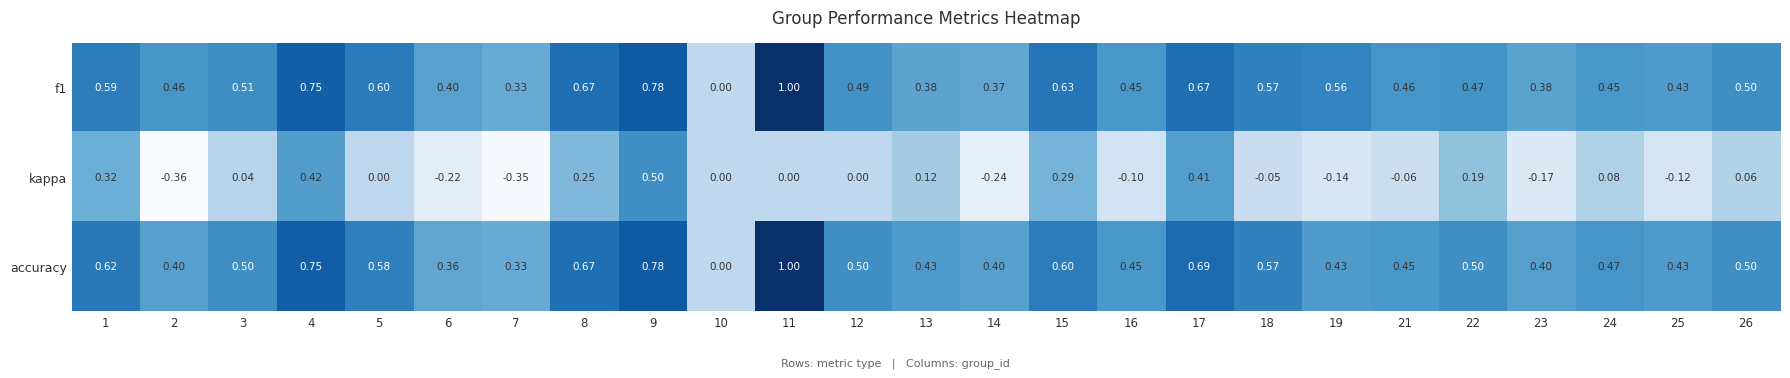

Which series has the largest total across all categories?

f1